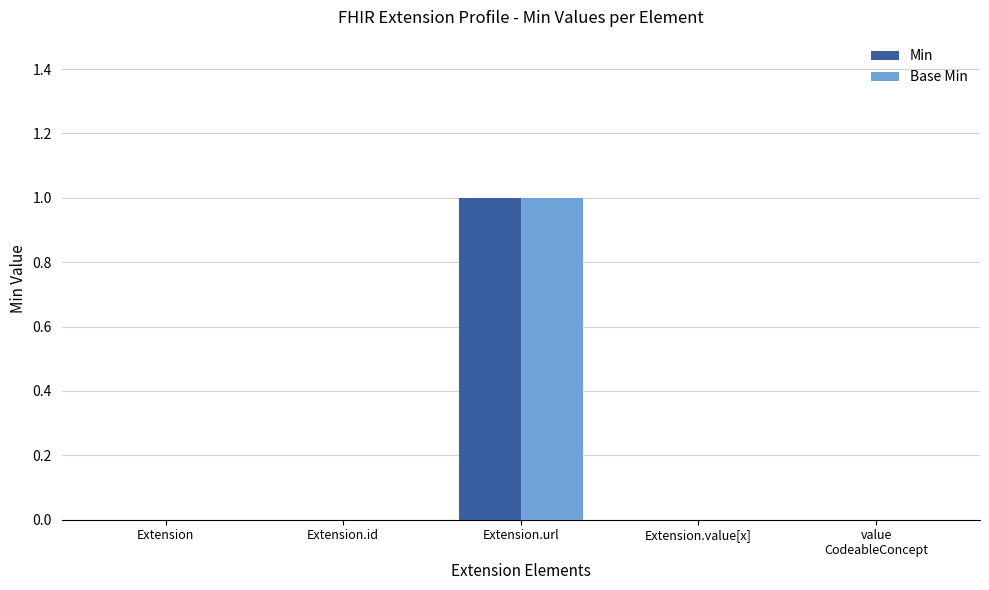

True or false: Min has a value of -1 at Extension.value[x].

False